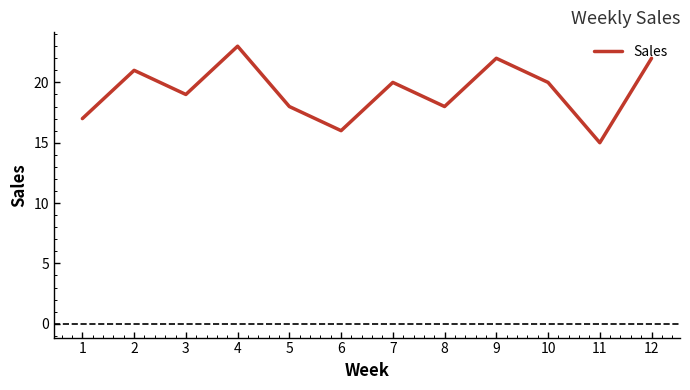

At which category does the chart reach its peak across all series?

4